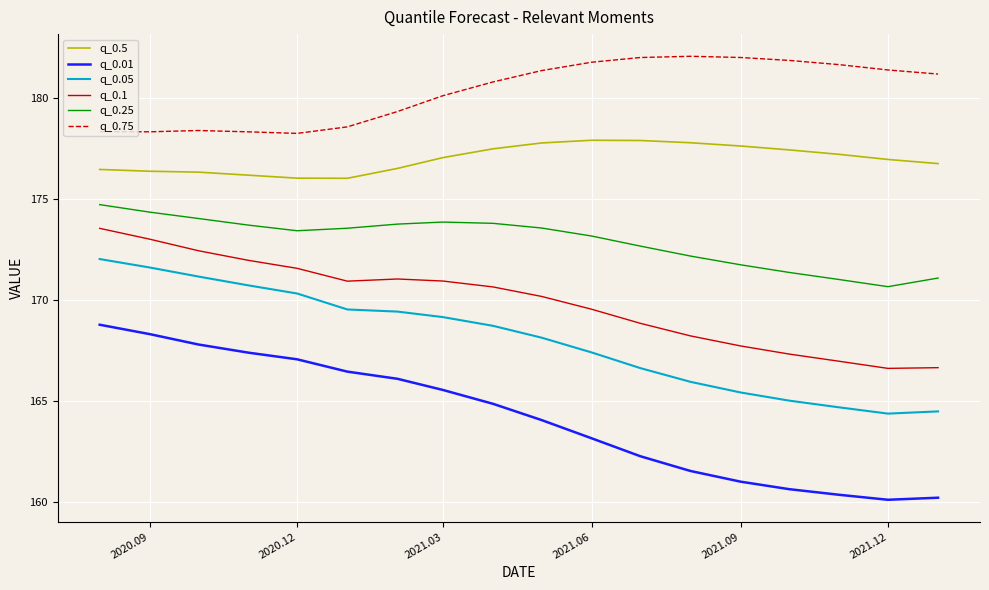

Is this an area chart (filled region under the line)?

No